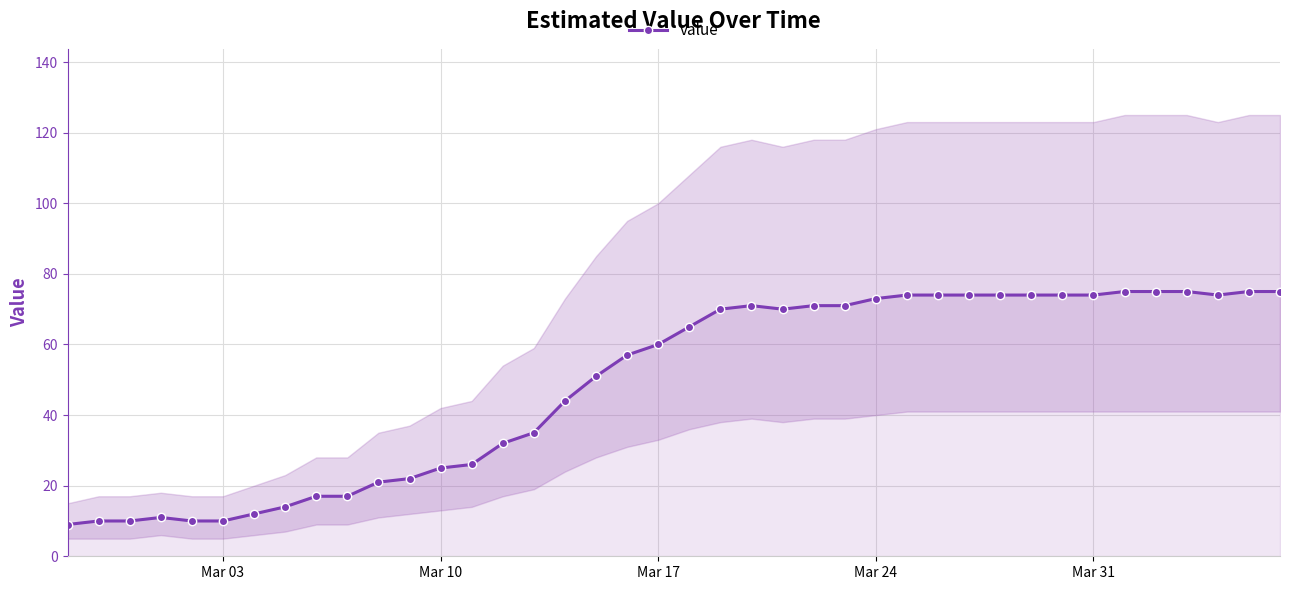

What is the value of the 22nd point from the left?

70